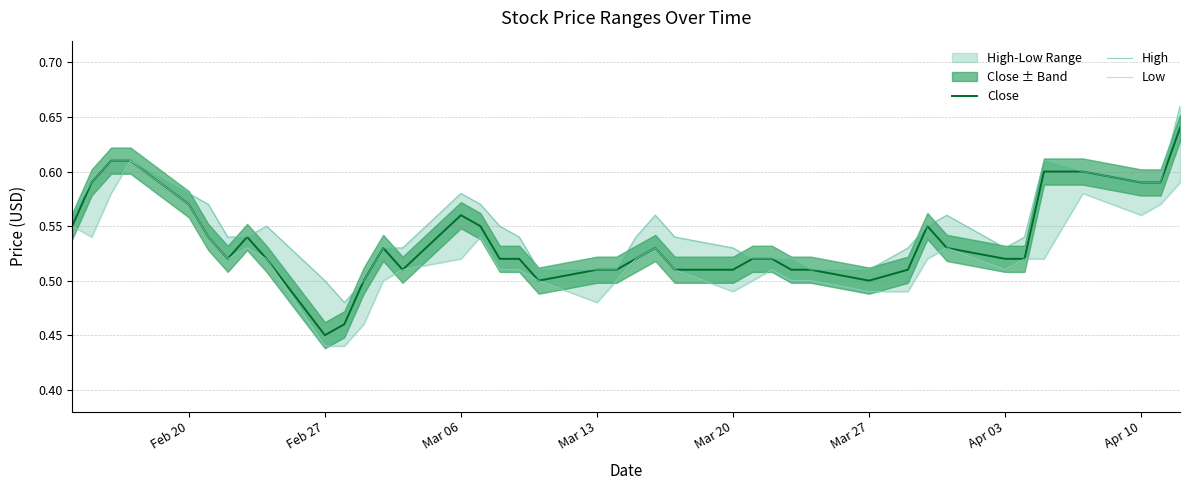

Where is Close nearest to the value 0?

Feb 27